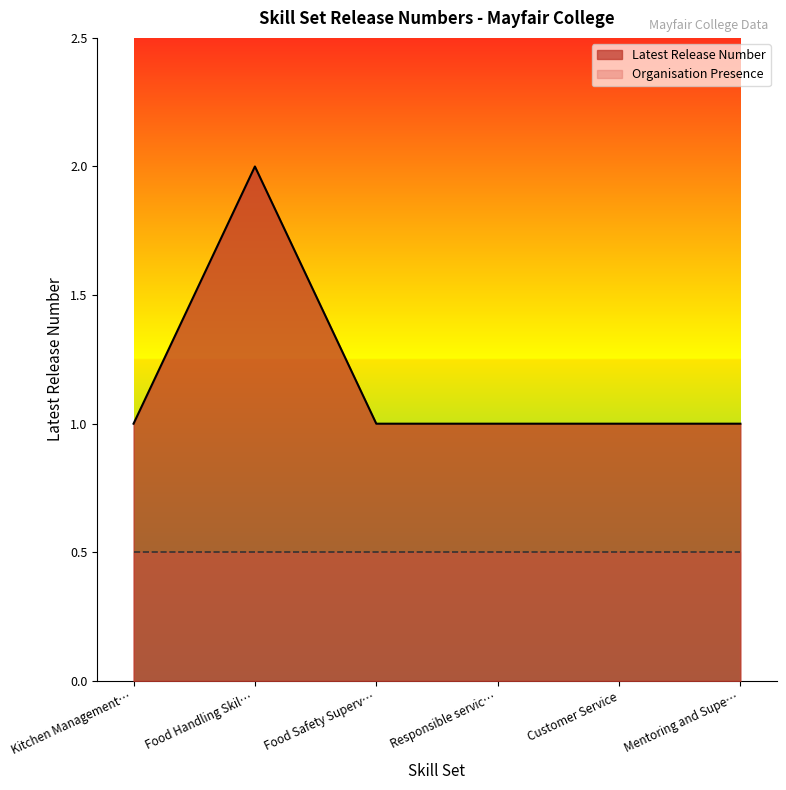

What is the difference between the maximum and minimum values?

1